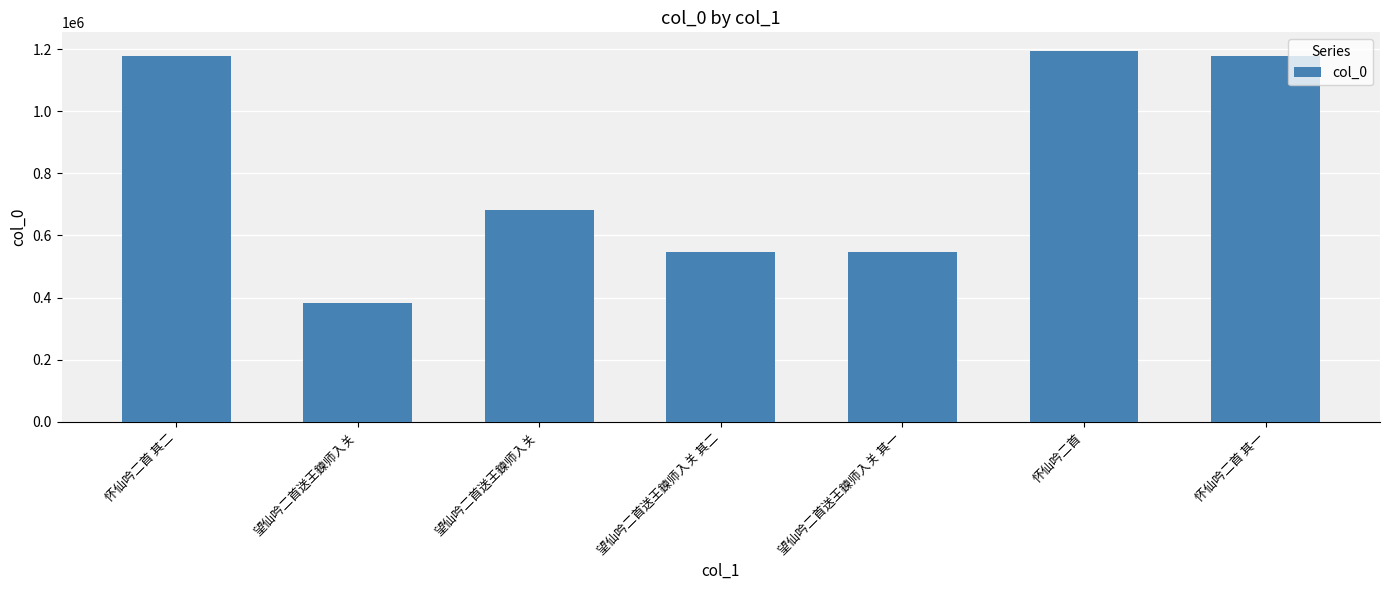

What is the label of the 6th bar from the right?

望仙吟二首送王鍊师入关